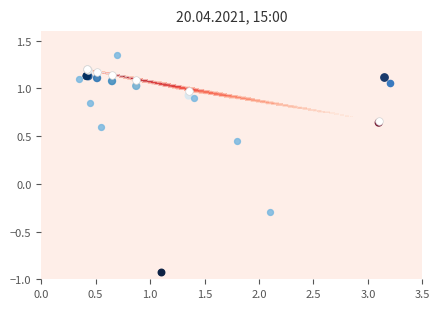

The Abastecimentos series shows 0.6 at 3.5. True or false?

False